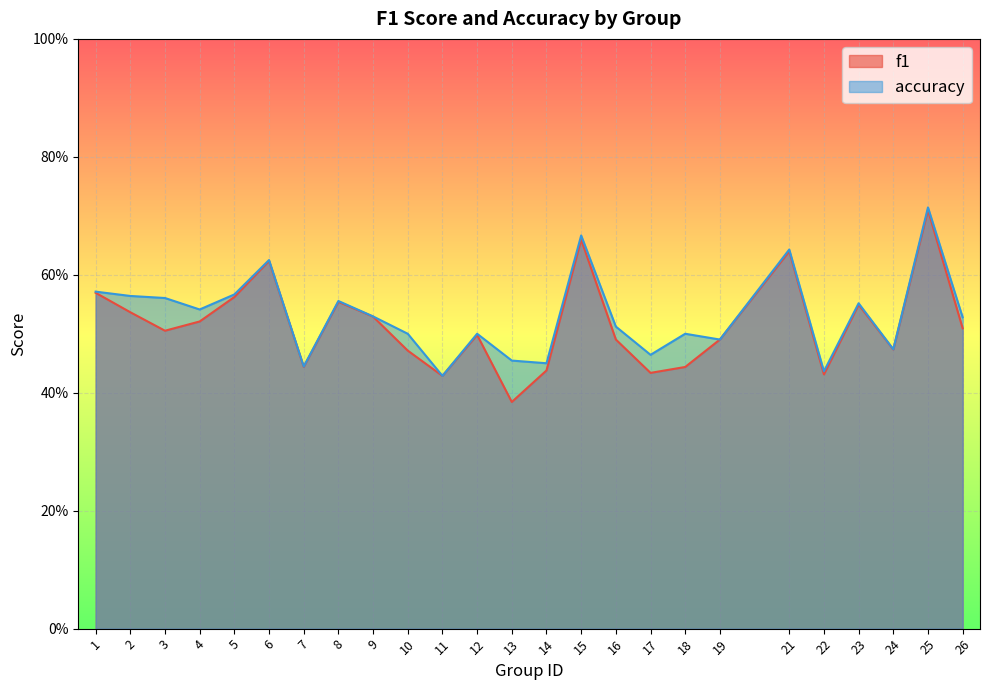

In f1, how many points are higher than both neighbors (excluding endpoints)?

7